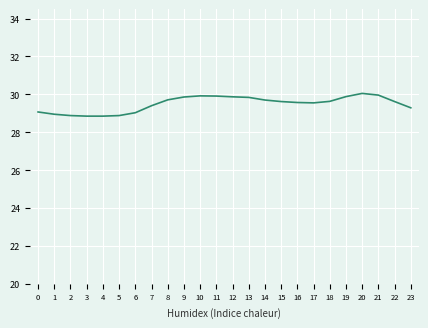

True or false: col_5 has more than 2 interior local peaks.

False